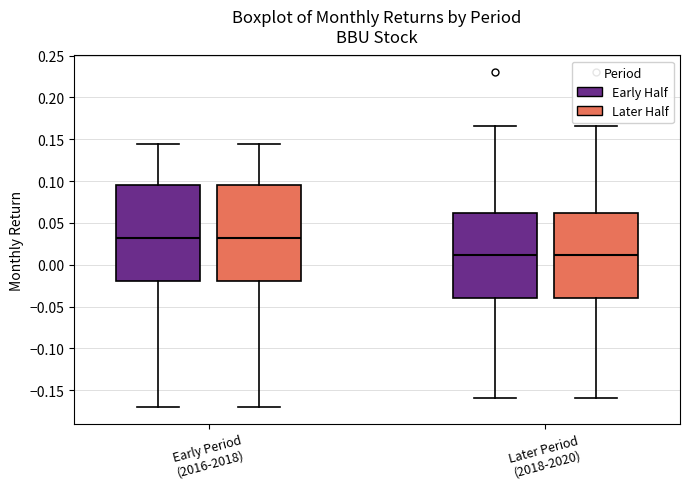

Reading left to right, read every box against the y-axis: the position of its median line, the range the box covers, and the ends of its whiskers. The values are not printed on the chart, so give them approximately, as read against the axis.

Early Period (2016-2018) (Early Half): median 0.030, box -0.020 to 0.095, whiskers -0.170 to 0.145
Early Period (2016-2018) (Later Half): median 0.030, box -0.020 to 0.095, whiskers -0.170 to 0.145
Later Period (2018-2020) (Early Half): median 0.010, box -0.040 to 0.060, whiskers -0.160 to 0.165
Later Period (2018-2020) (Later Half): median 0.010, box -0.040 to 0.060, whiskers -0.160 to 0.165